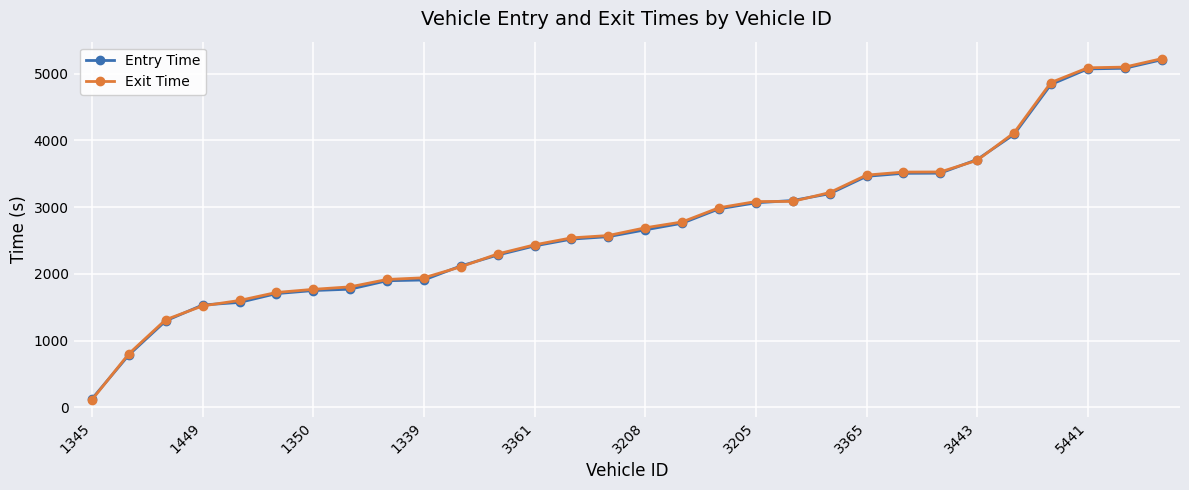

What is the value of the Entry Time point at the 27th from the left?

4835.9